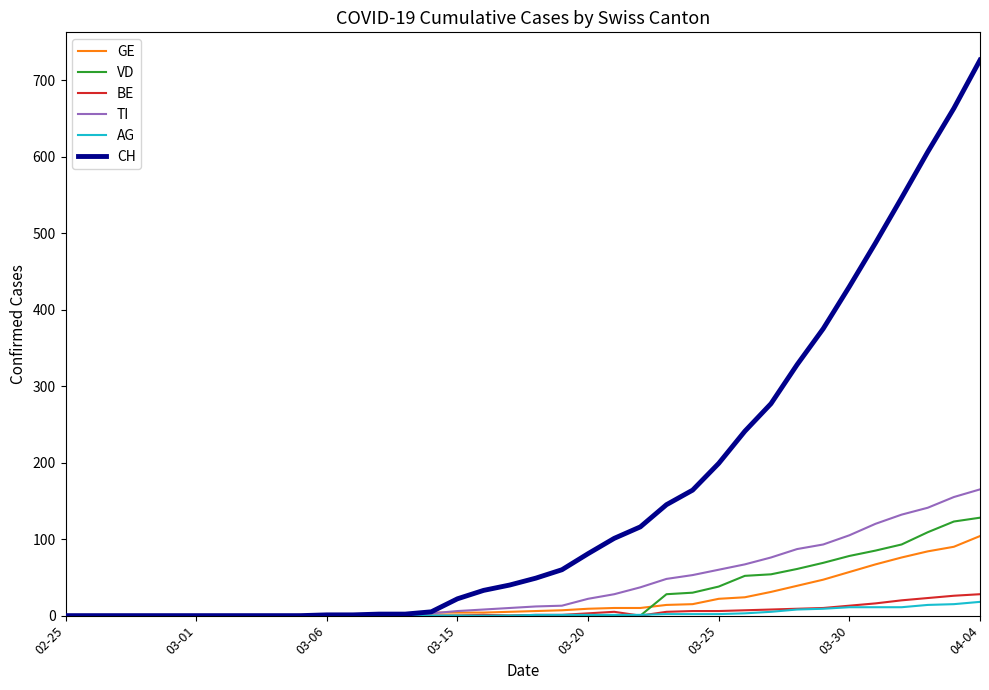

Count the number of categories in the chart.

36